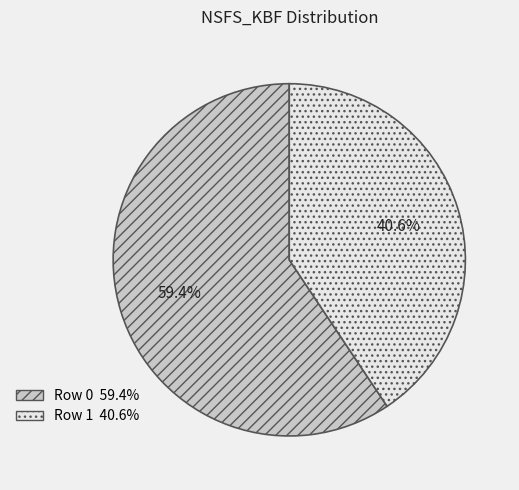

Combined, what portion of the pie is Row 1 and Row 0?

100.0%